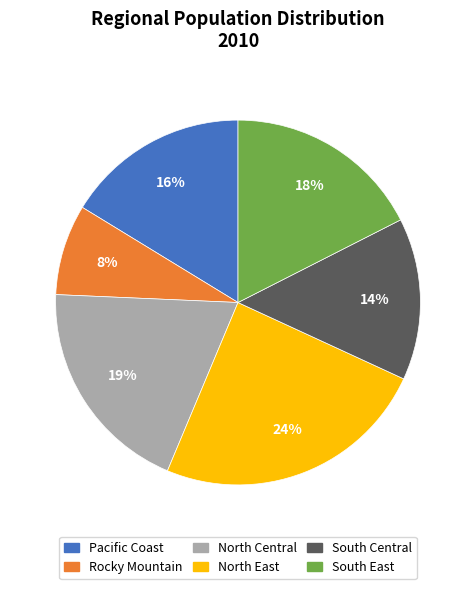

Which has a higher value, North Central or Pacific Coast?

North Central